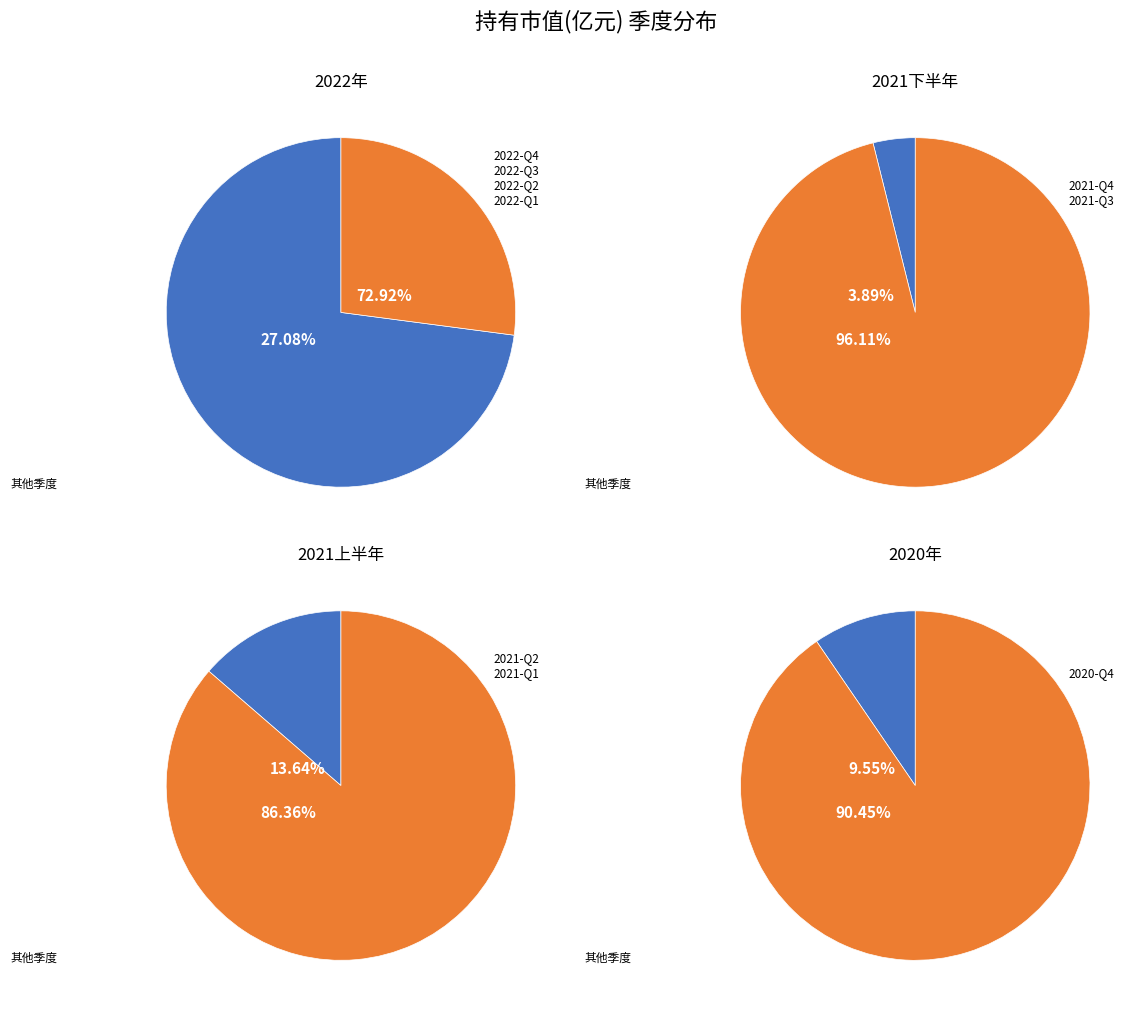

To the nearest percent, what percentage of the pie is 2022-Q3?

6%